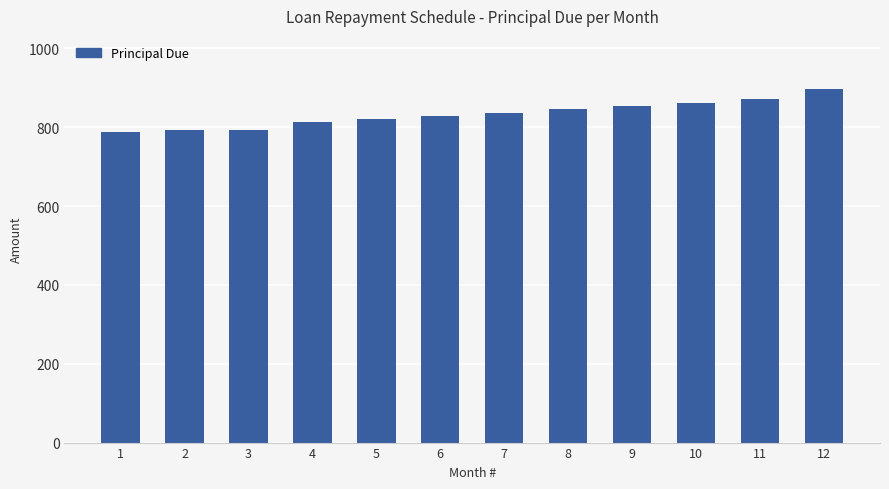

How many values are below 836?

6